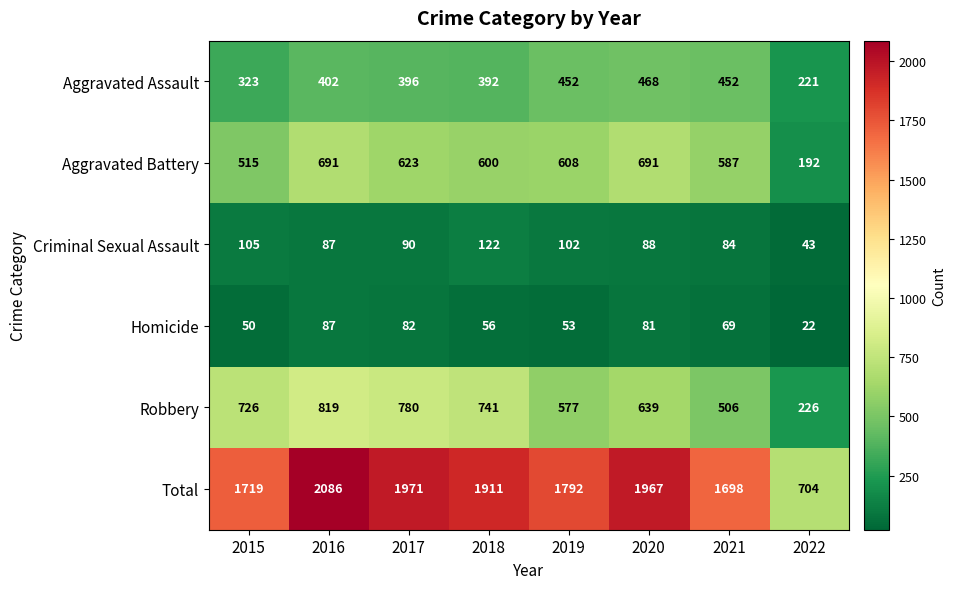

What is the minimum value for Homicide?

22